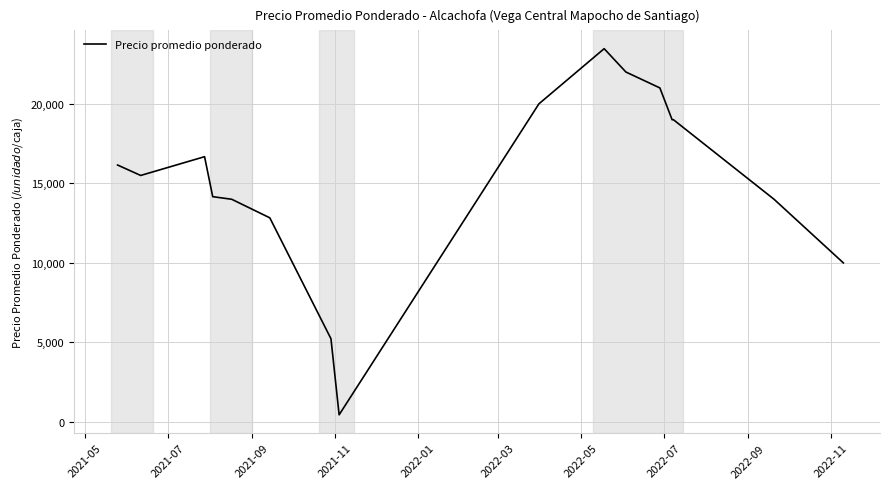

What is the maximum value shown in the chart?

23467.0